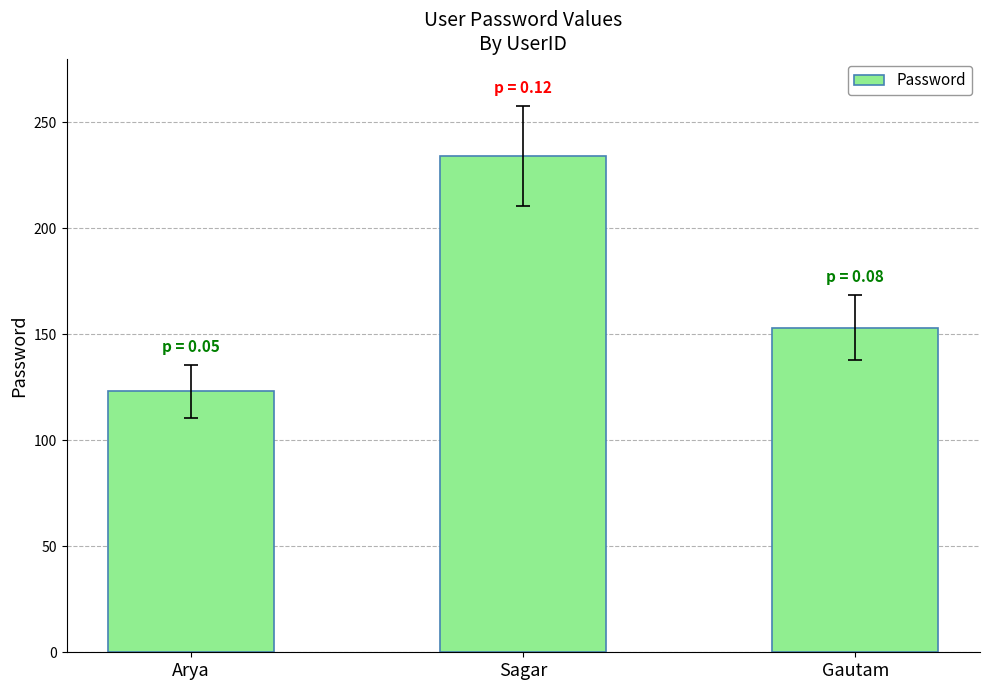

Reading right to left, list all the values displayed in this chart.

Gautam=153	Sagar=234	Arya=123